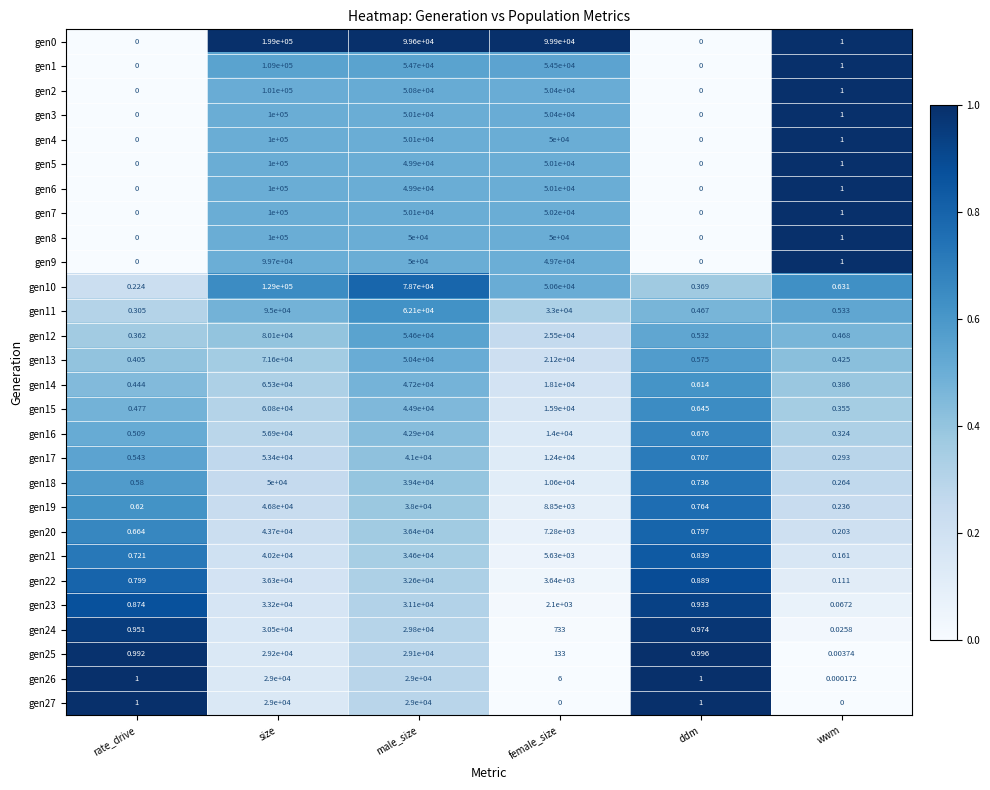

At which category is the sum across all series the highest?

size